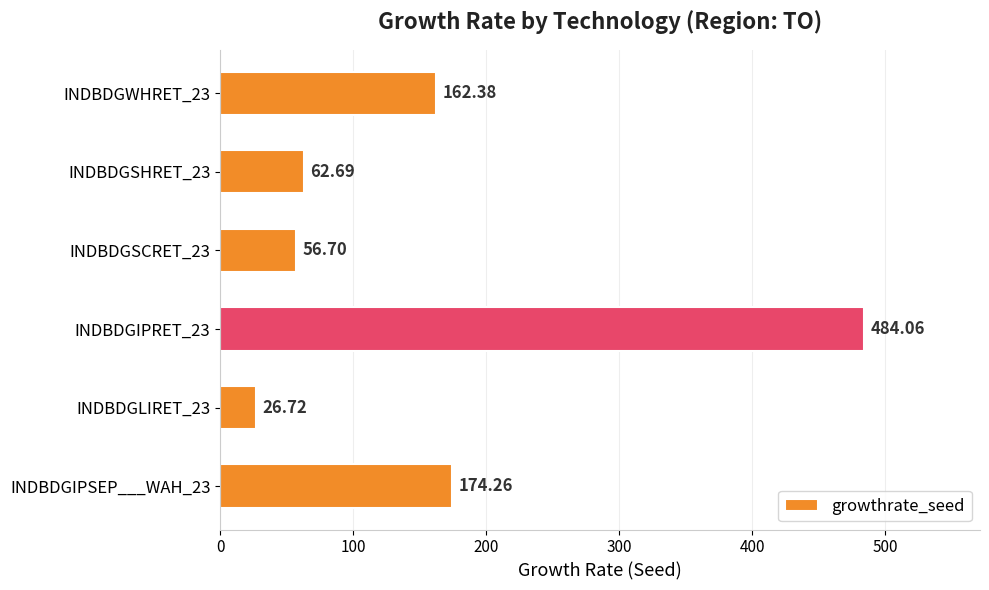

What is the change in value from INDBDGIPRET_23 to INDBDGSHRET_23?

-421.4